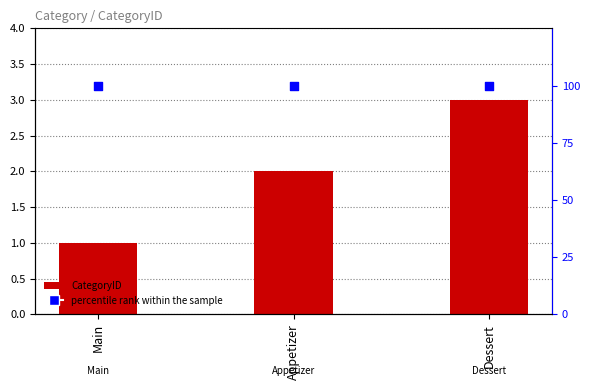

Which series has the largest total across all categories?

percentile rank within the sample